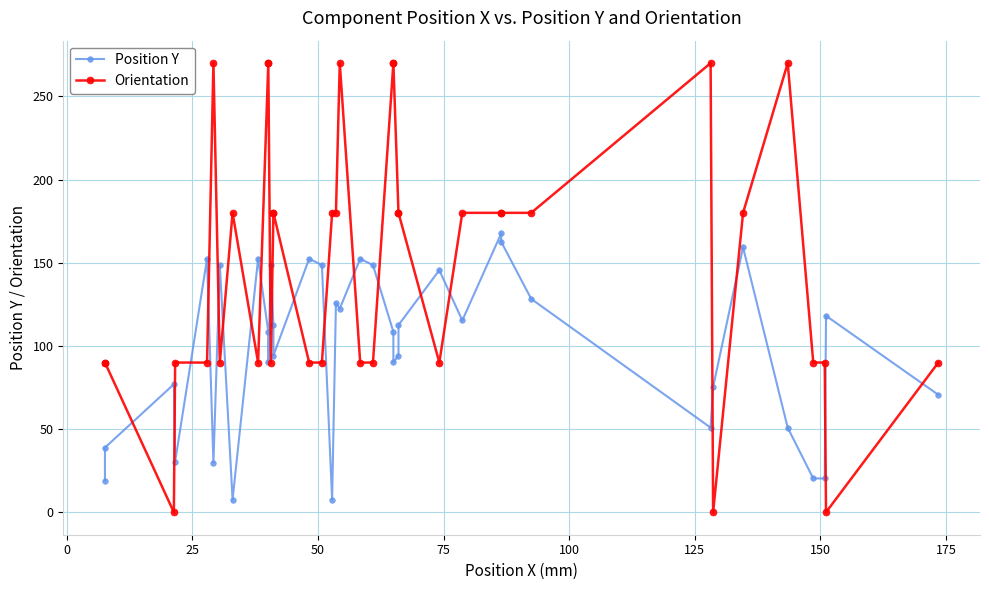

Between which two adjacent categories do Orientation and Position Y first intersect?

0 and 25